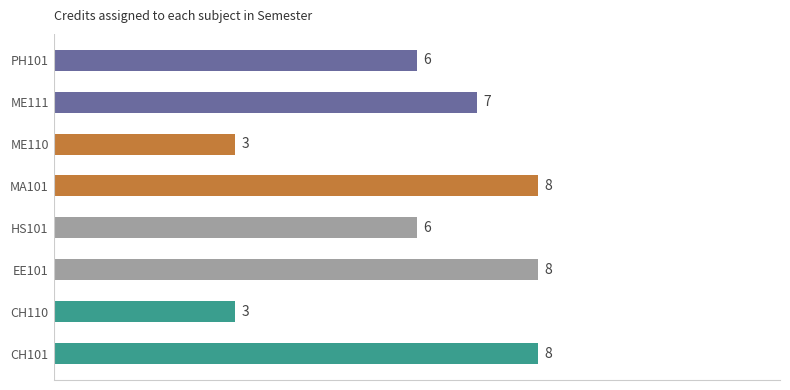

What is the maximum value shown in the chart?

8